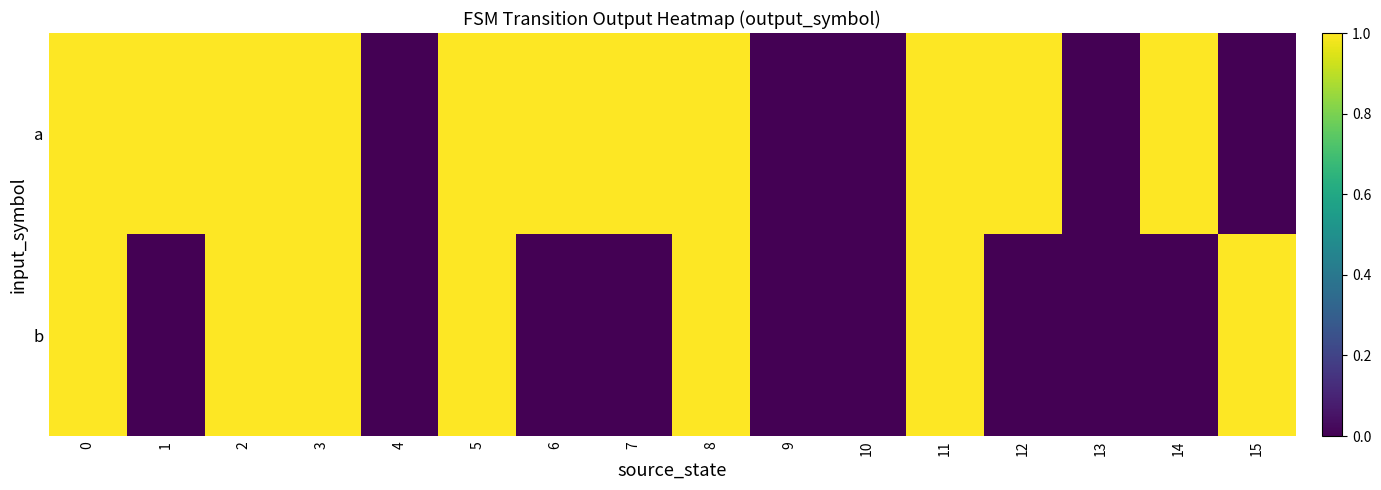

At which category does the chart reach its minimum across all series?

4